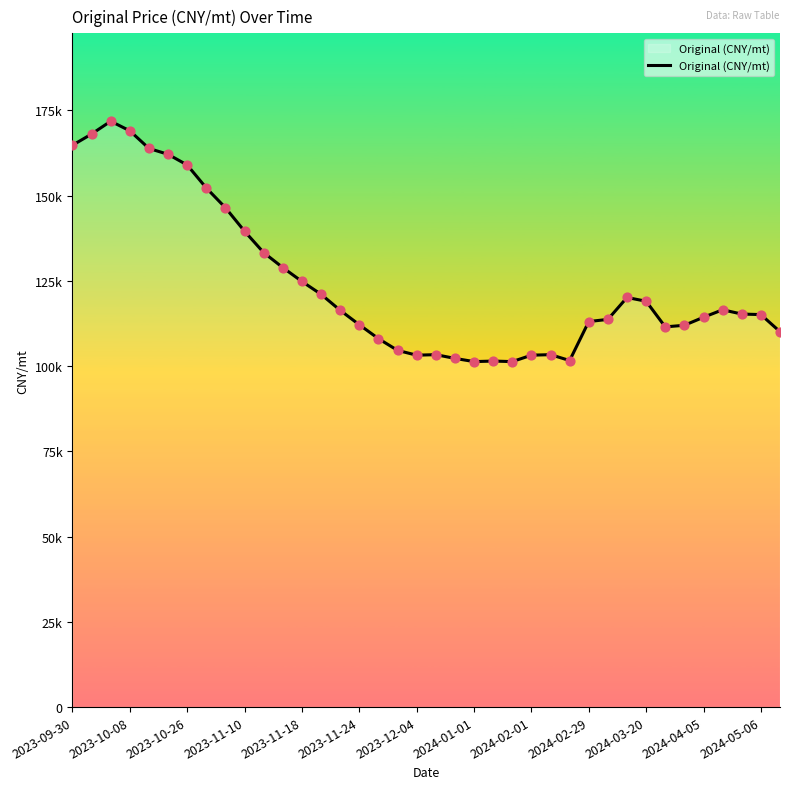

Is this an area chart (filled region under the line)?

Yes